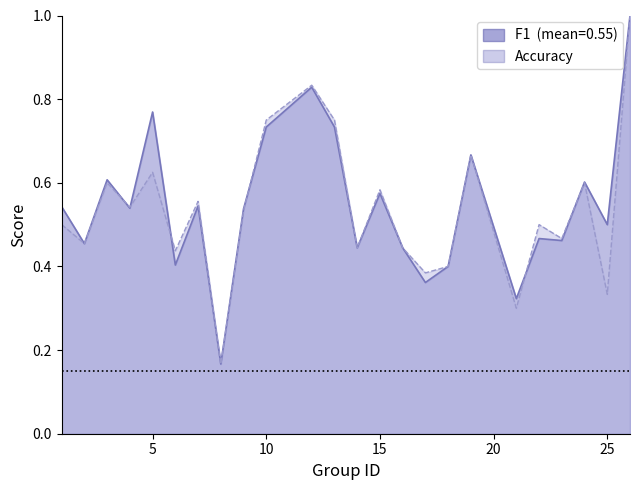

Read the accuracy value at 22.

0.5